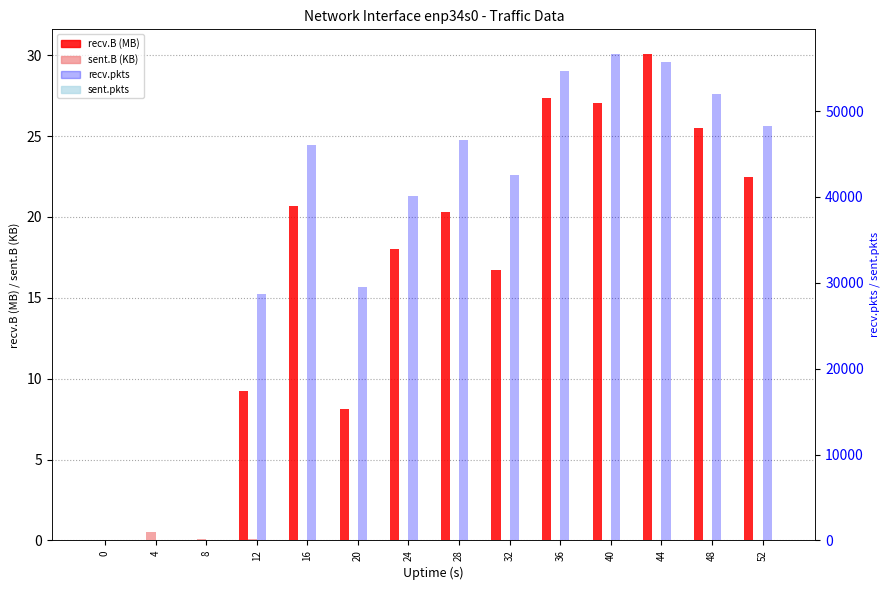

What is the difference between the maximum and minimum values in the recv.B (MB) series?

30.1